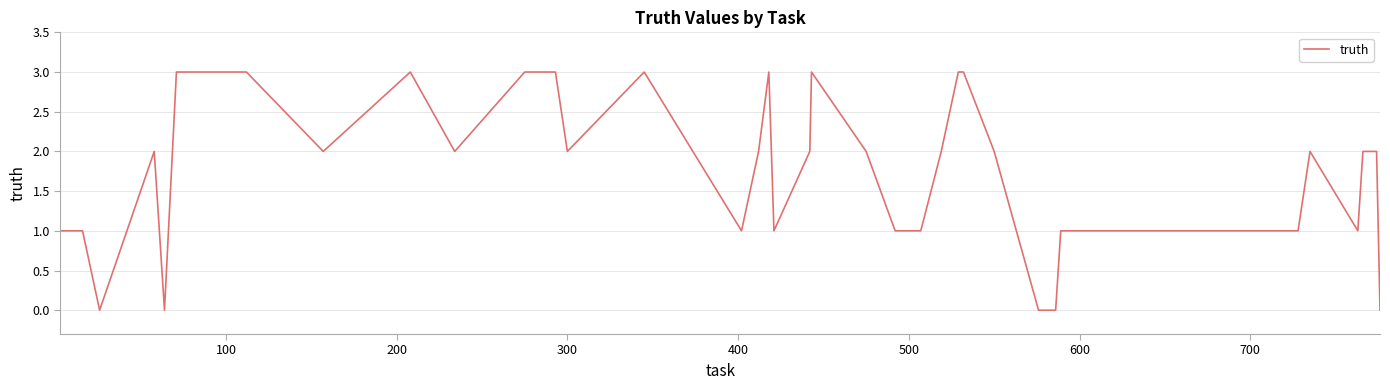

What is the difference between the maximum and minimum values?

3